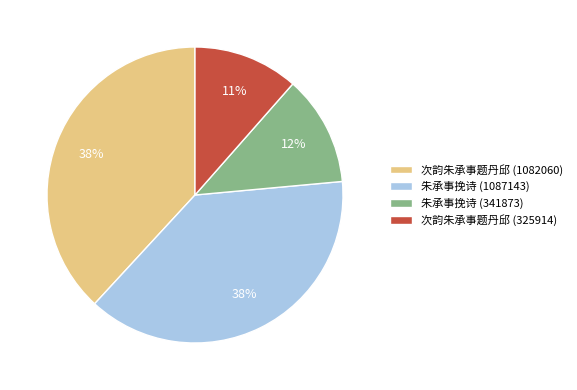

Is there any slice that represents more than half of the pie?

No